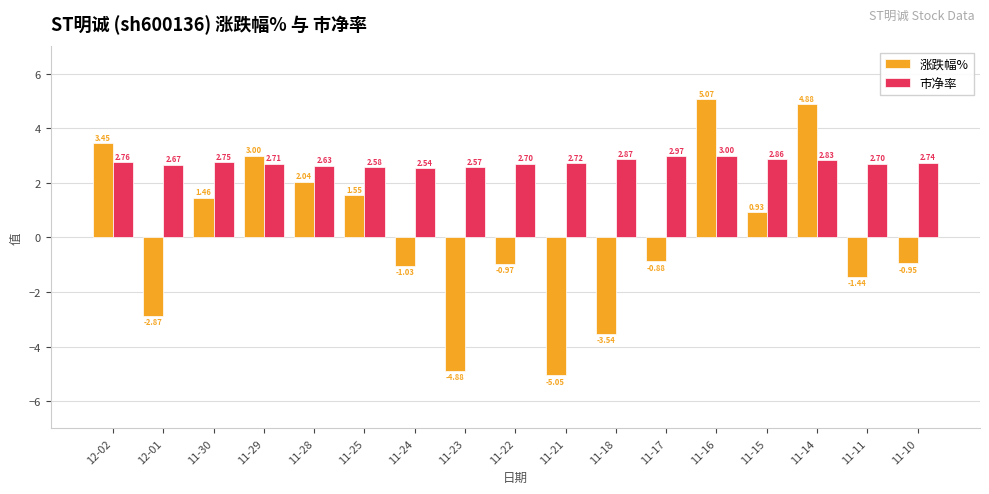

Are the bars horizontal?

No